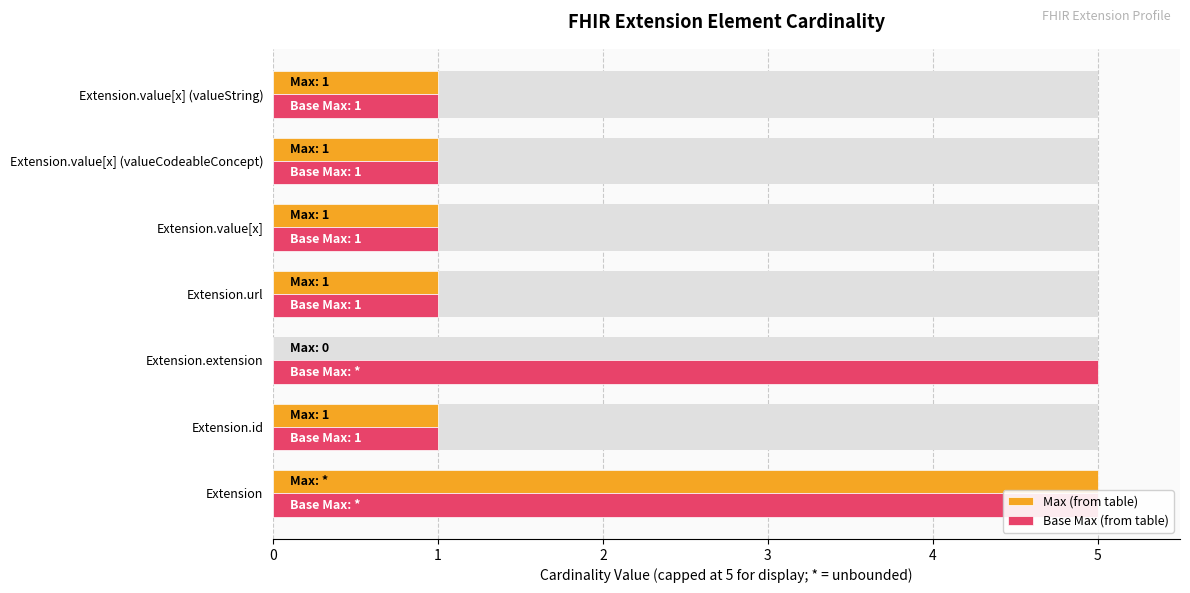

True or false: Base Max (from table) has a value of 1 at Extension.value[x] (valueCodeableConcept).

True